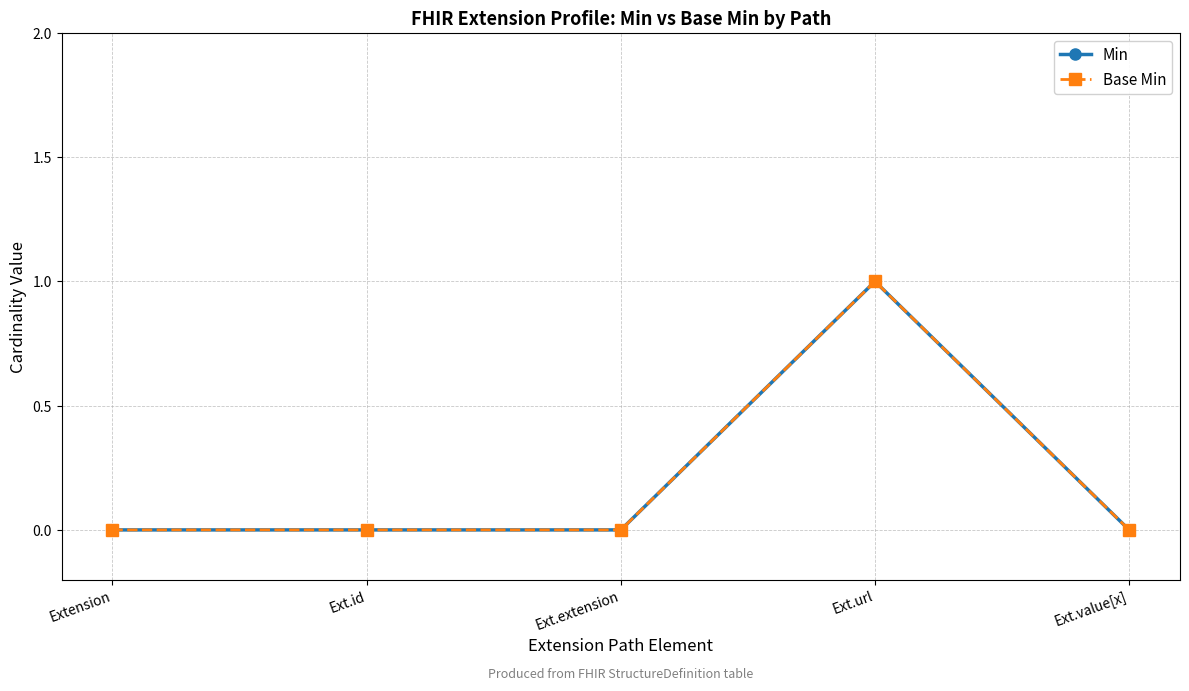

True or false: Min has a value of -1 at Ext.value[x].

False